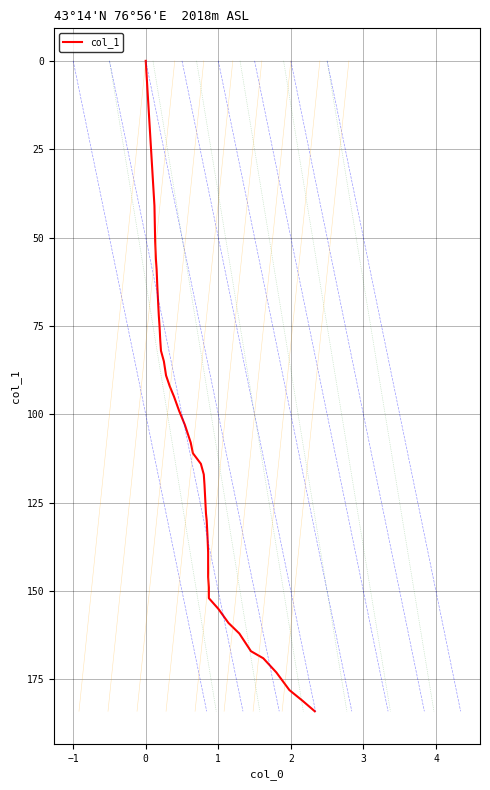

How many lines are shown in the chart?

1